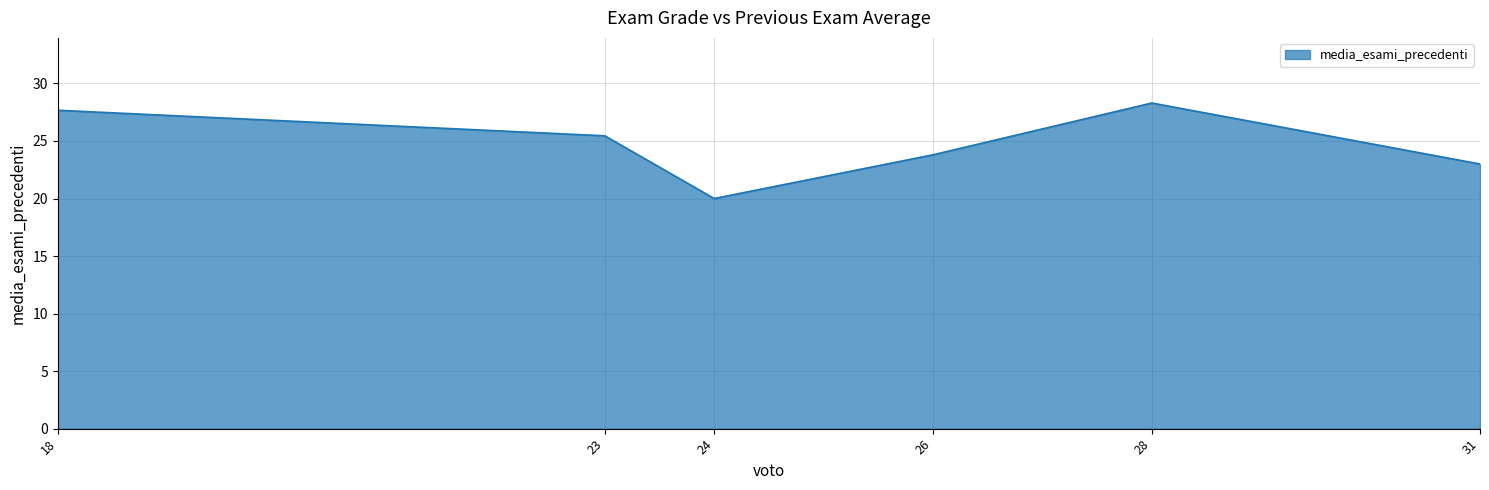

What is the change in value from 24 to 31?

+3.0